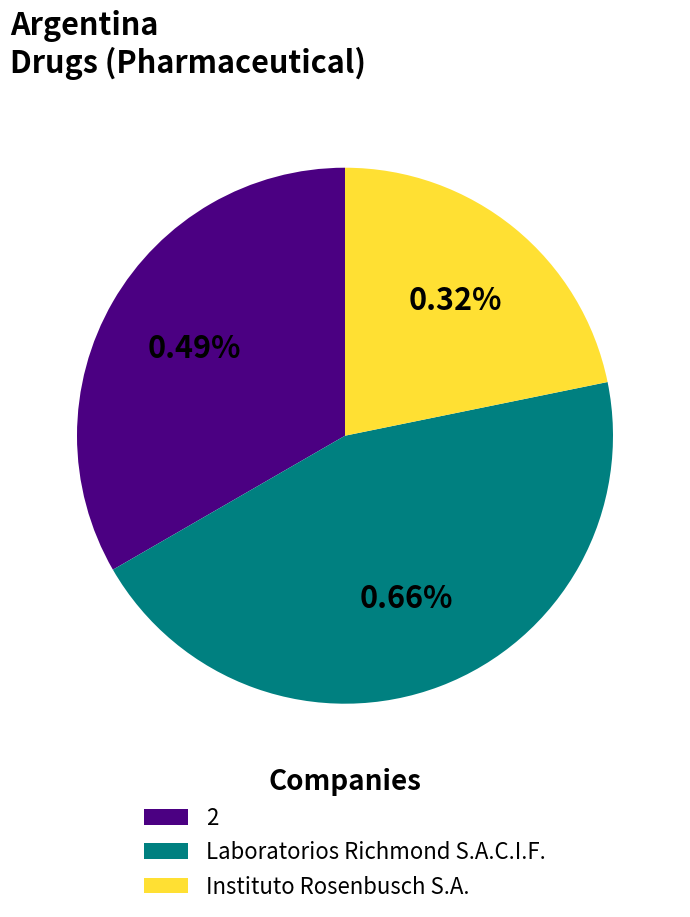

What percentage is the 2 slice, to the nearest percent?

33%